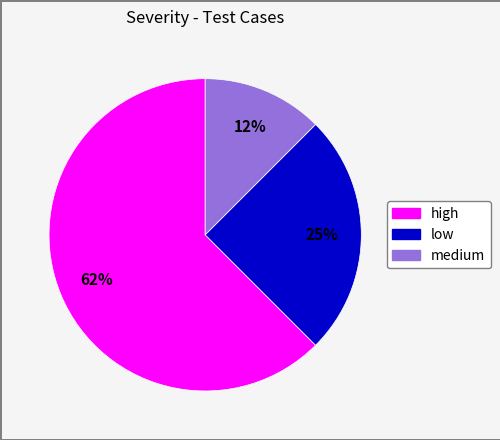

To the nearest percent, what is the average slice percentage?

33%